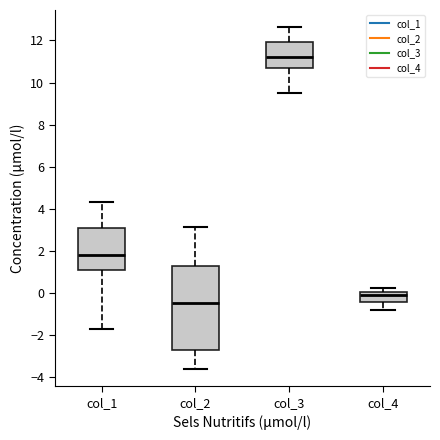

Which box's median line is the lowest?

col_2